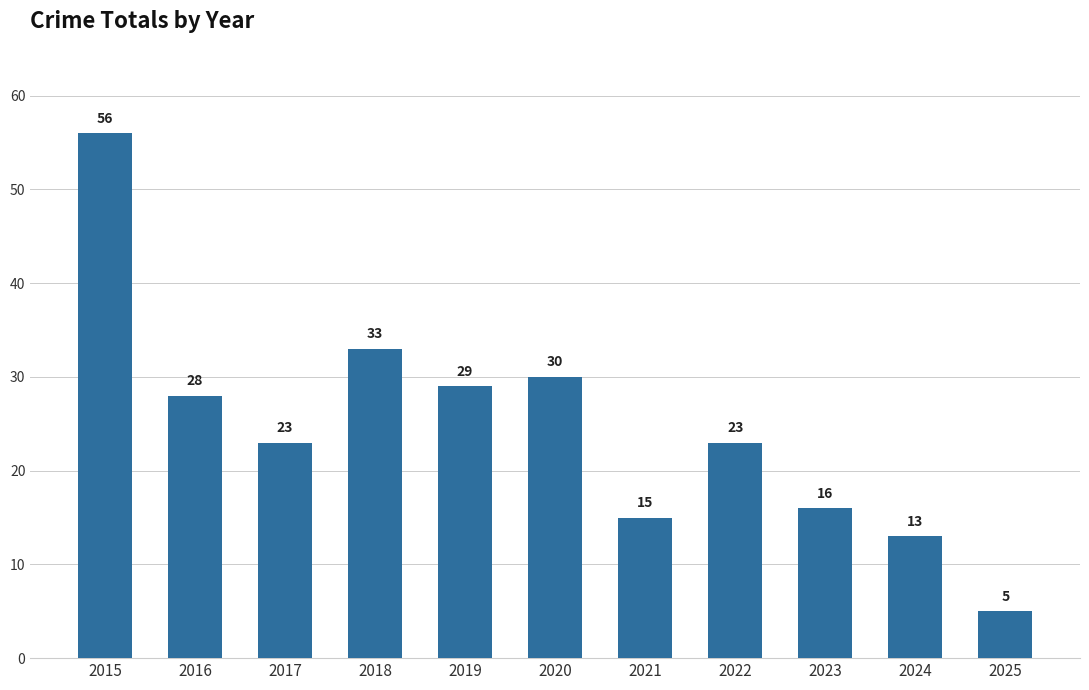

What is the difference between the maximum and minimum values?

51